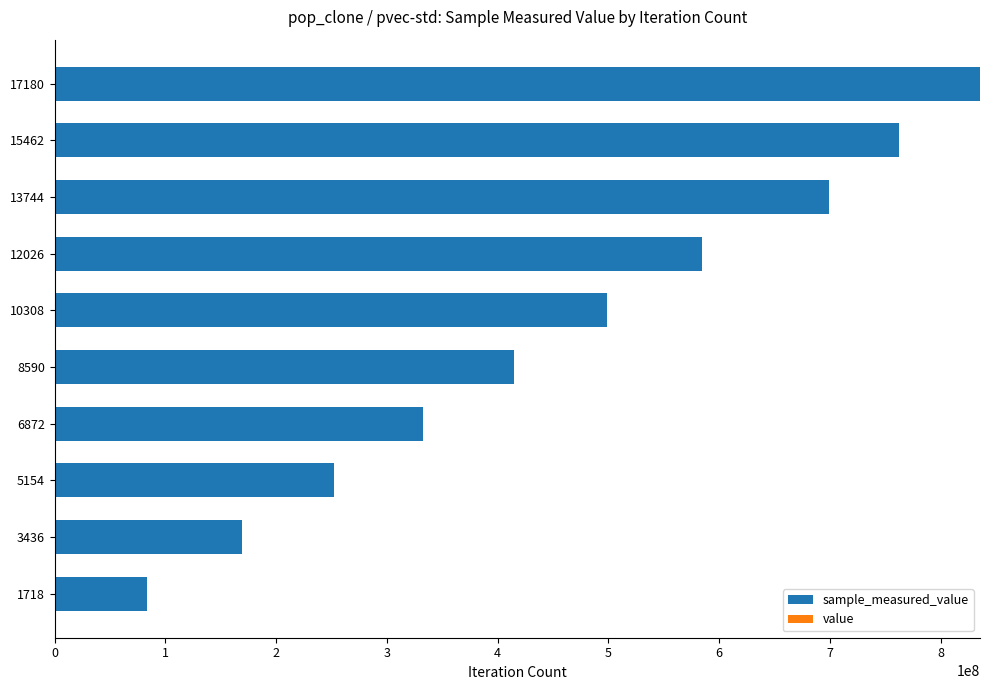

At which category is the sum across all series the highest?

17180